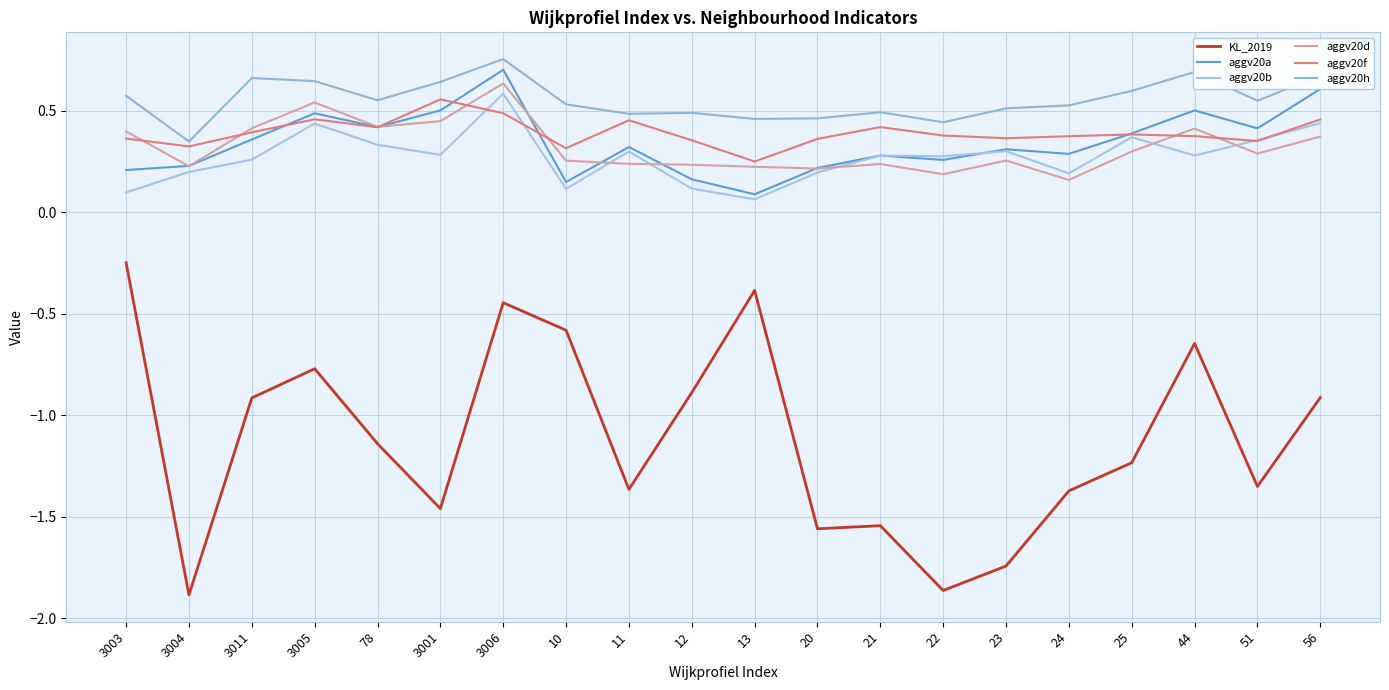

What is the difference between the KL_2019 values at 20 and 3006?

1.1